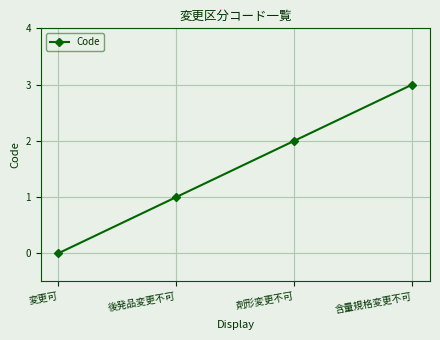

What is the sum of all values?

6